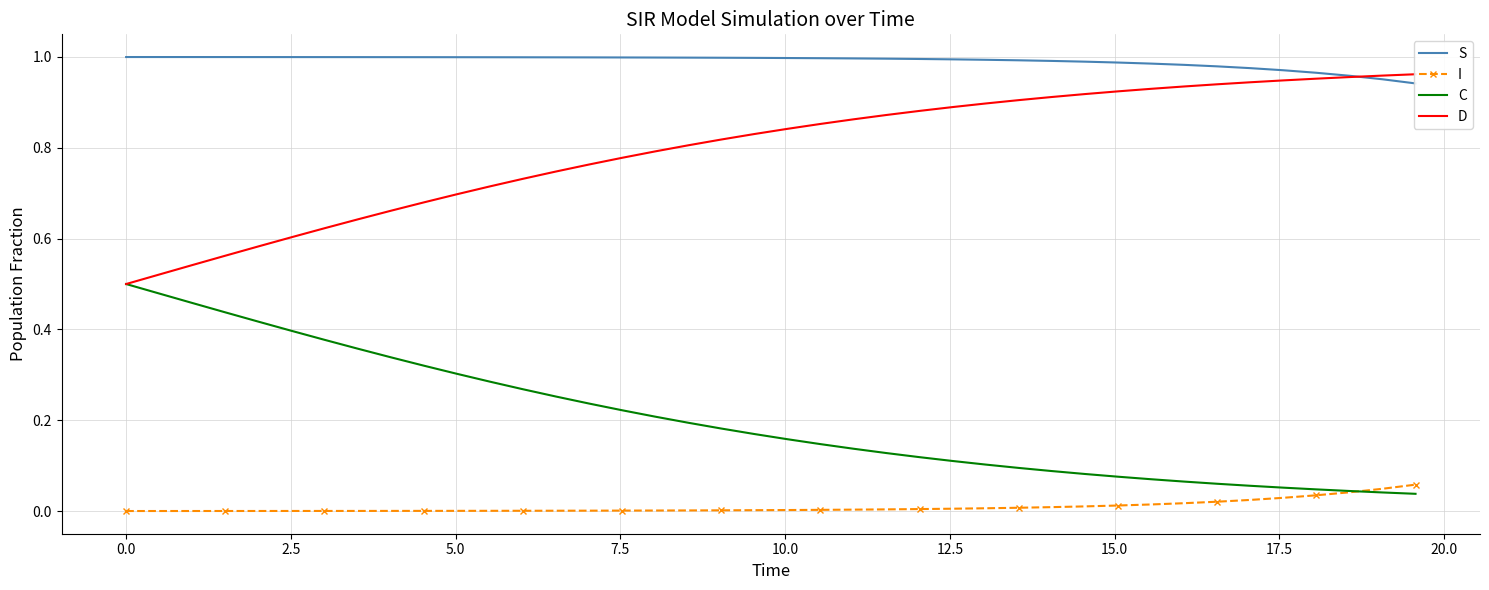

What is the average value of the S series?

1.0